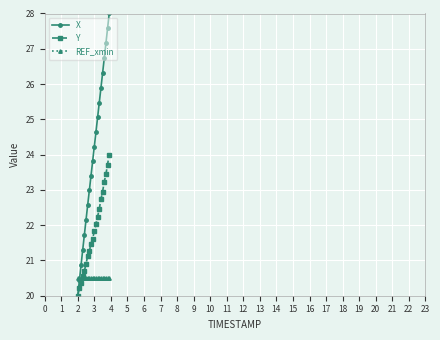

What is the minimum value shown in the chart?

20.0